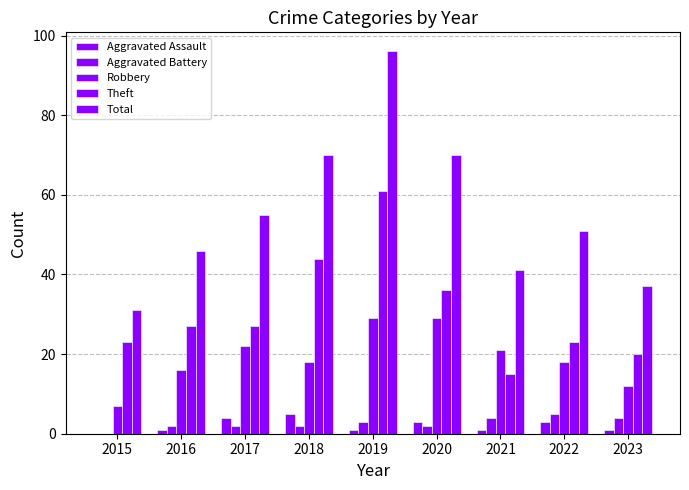

Does the chart contain stacked bars?

No